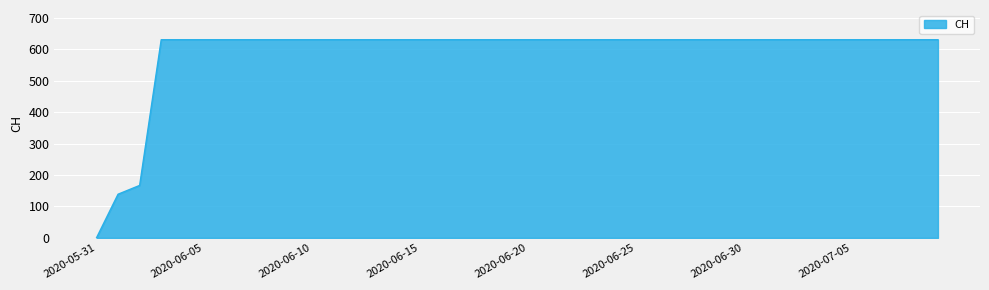

What is the difference between the maximum and minimum values?

631